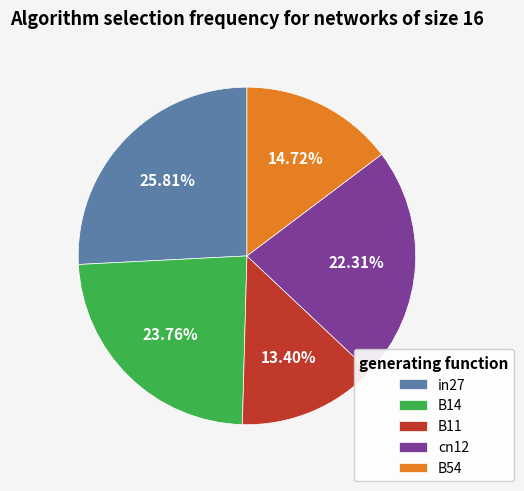

Count the number of slices in the pie.

5